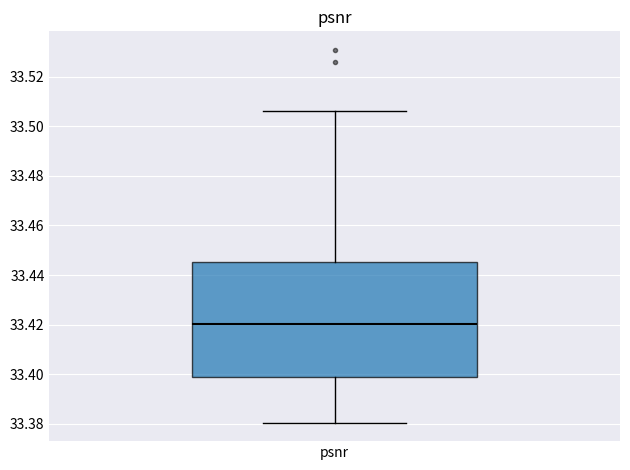

Read this box plot against the y-axis: the position of the median line, the range covered by the box, and the ends of both whiskers. The values are not printed on the chart, so give them approximately, as read against the axis.

median 33.420, box 33.398 to 33.446, whiskers 33.380 to 33.506